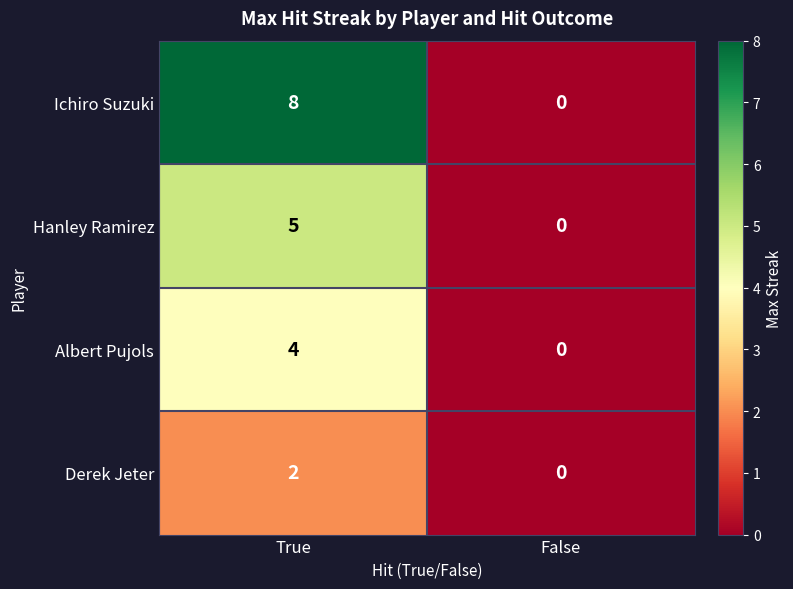

Between True and False, which series saw the biggest shift?

Ichiro Suzuki